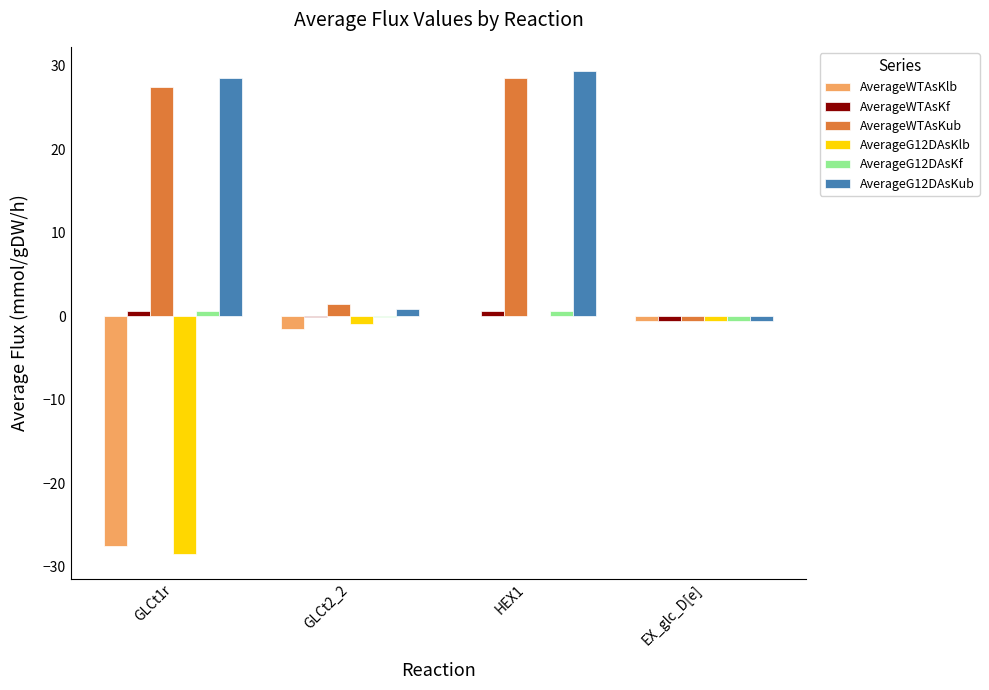

How many data points does each series have?

4